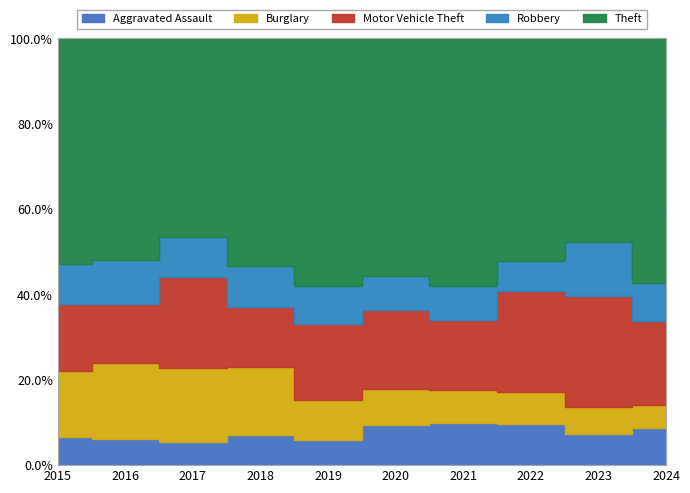

What are all the series names shown in the legend?

Aggravated Assault, Burglary, Motor Vehicle Theft, Robbery, Theft